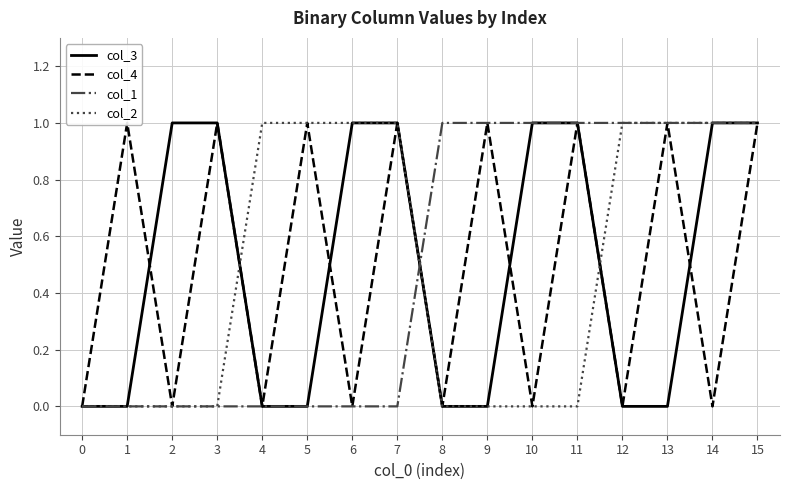

How many lines are shown in the chart?

4